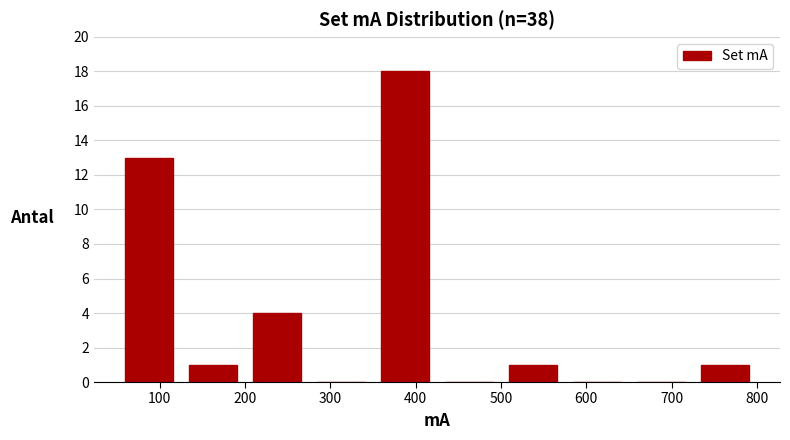

Over which range of the x-axis is the bar tallest?

350 to 425